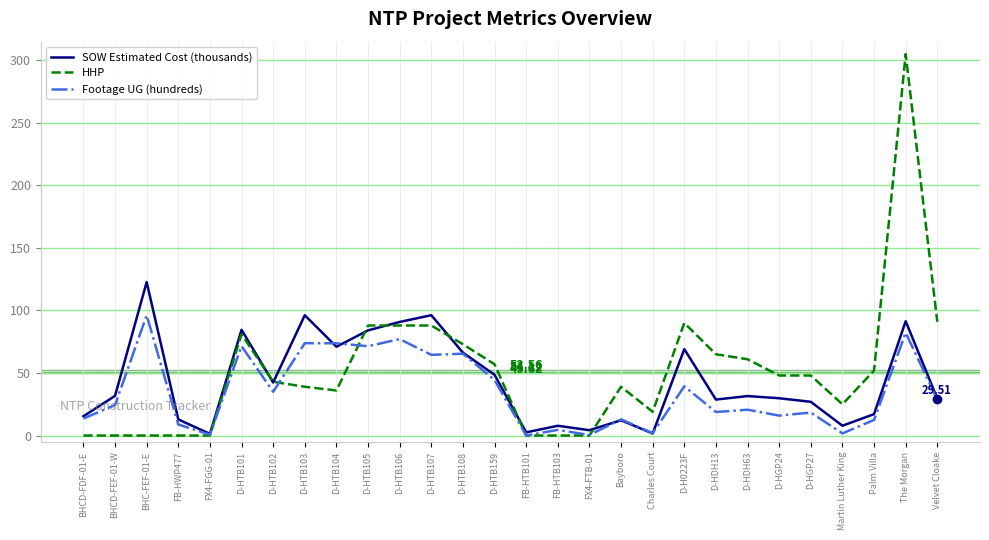

Which series has the largest total across all categories?

HHP